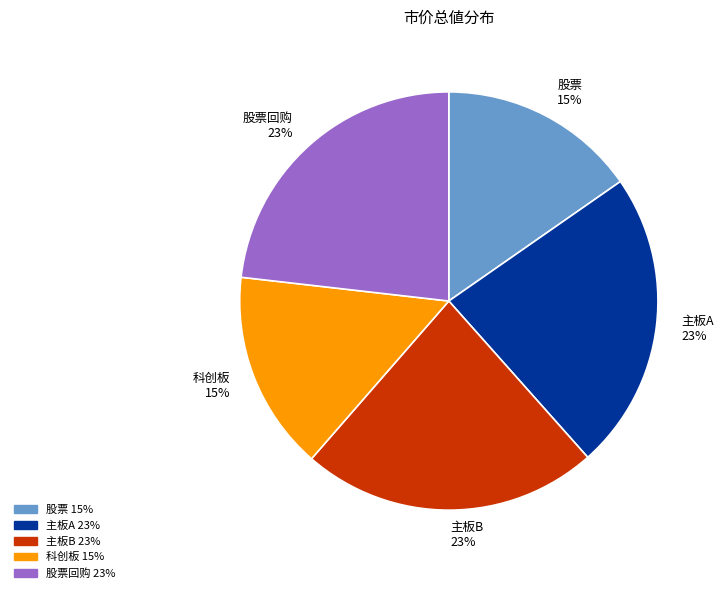

Does any single category account for the majority?

No